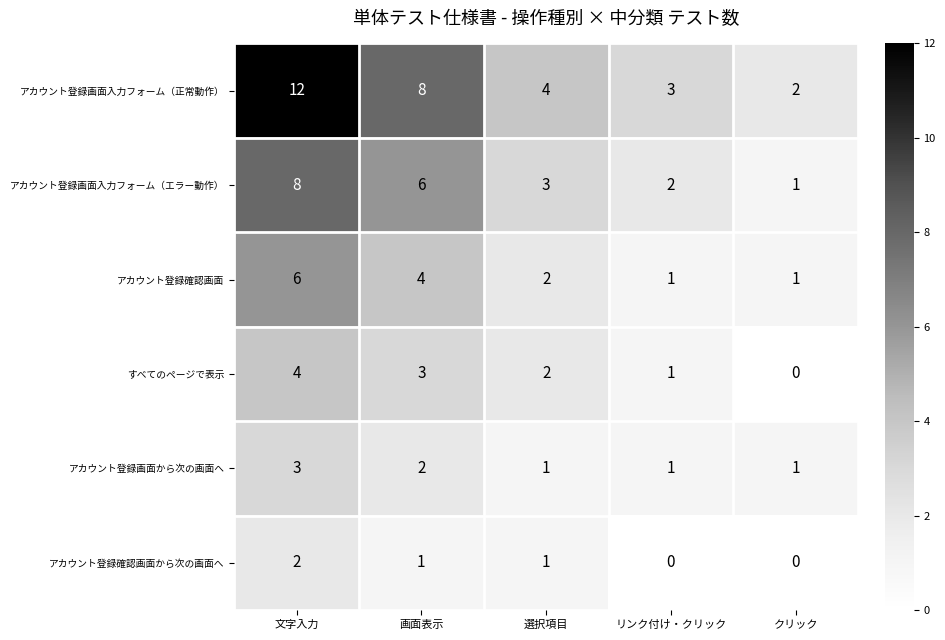

Read the アカウント登録画面入力フォーム（正常動作） value at 選択項目.

4